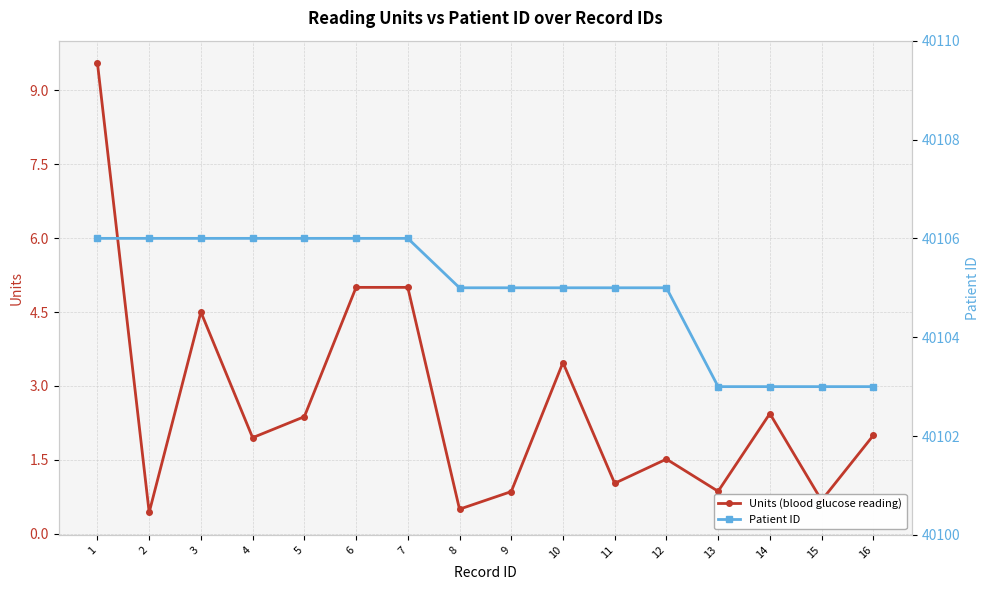

Which series has the largest range (max minus min)?

Units (blood glucose reading)